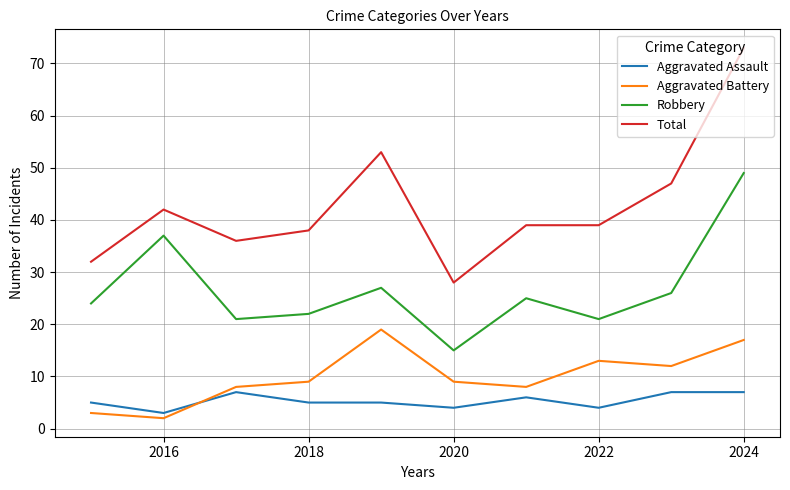

Reading left to right, list all the values displayed in this chart.

Aggravated Assault: 5	3	7	5	5	4	6	4	7	7
Aggravated Battery: 3	2	8	9	19	9	8	13	12	17
Robbery: 24	37	21	22	27	15	25	21	26	49
Total: 32	42	36	38	53	28	39	39	47	73